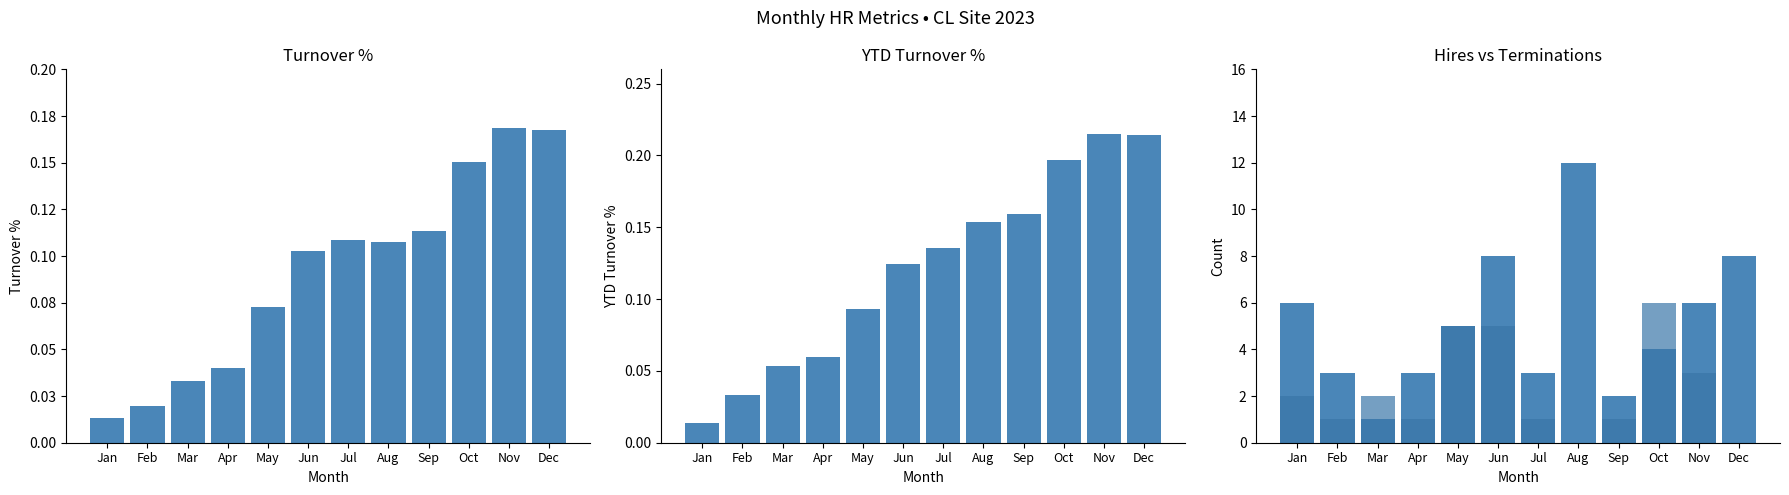

List the series in order of their peak value, lowest first.

Turnover %, YTD Turnover %, Terminations, Hires